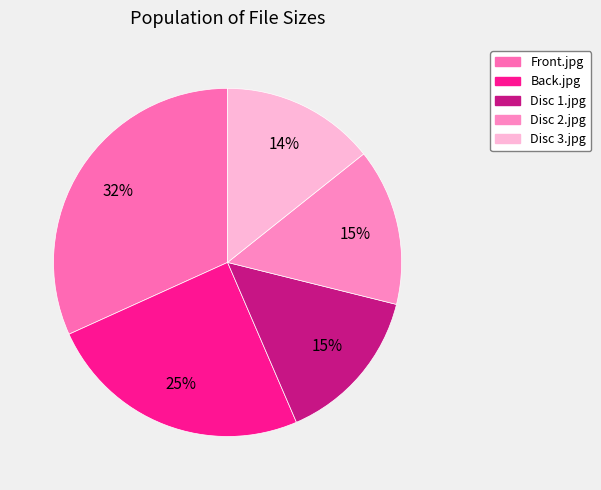

What is the largest slice in the pie chart?

Front.jpg